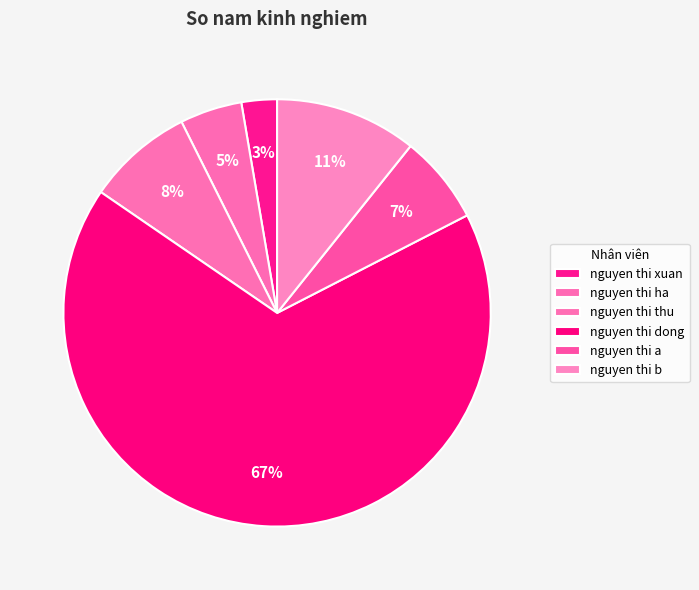

Which slice is the smallest?

nguyen thi xuan